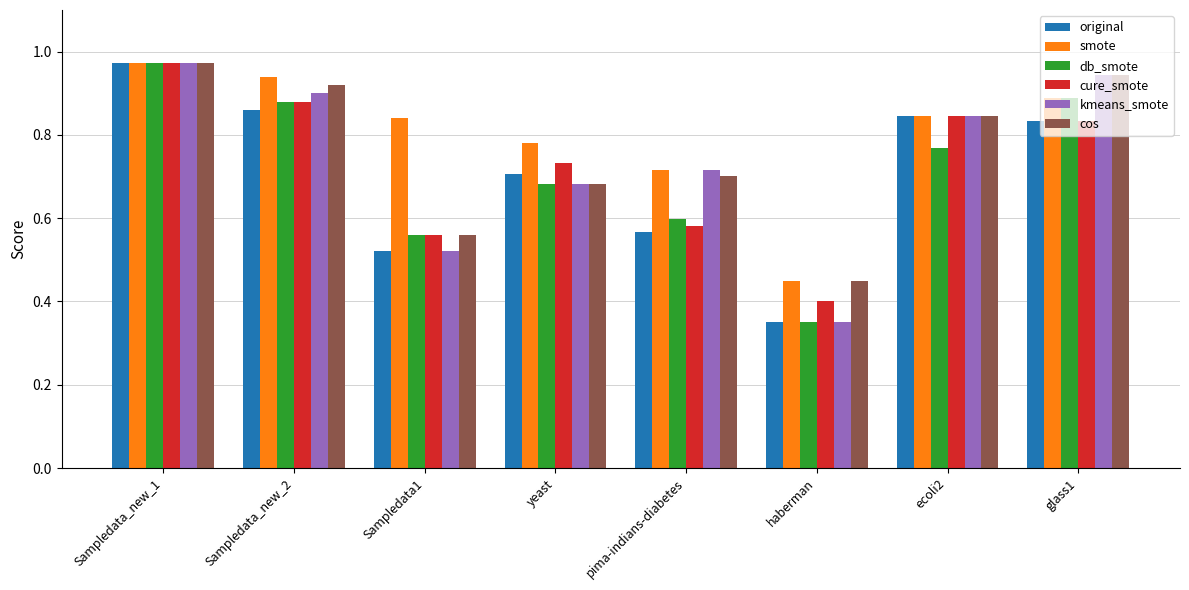

Between Sampledata_new_1 and Sampledata_new_2, which series saw the biggest shift?

original